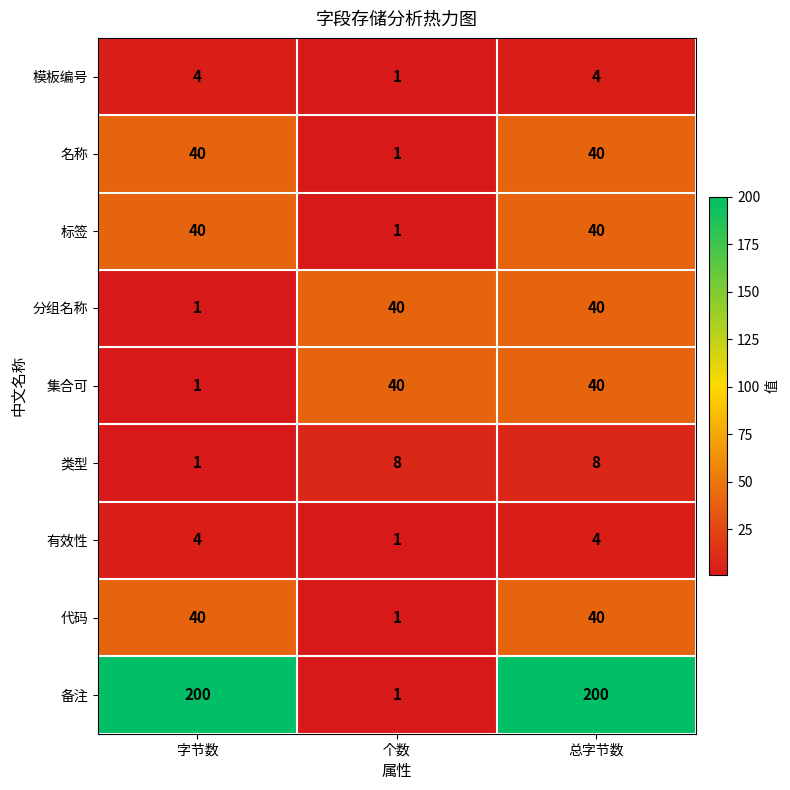

At which category is the sum across all series the highest?

总字节数